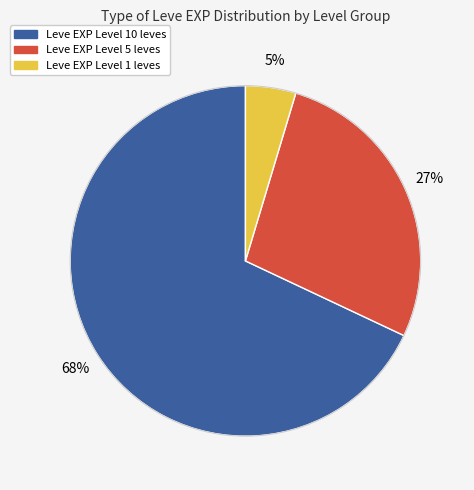

To the nearest percent, what is the average slice percentage?

33%